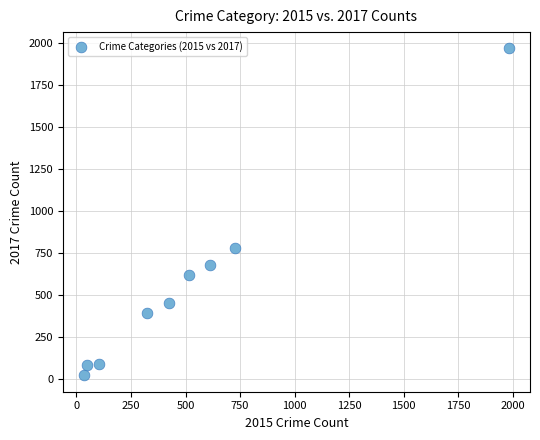

What Y value in the scatter plot is closest to 995?

780